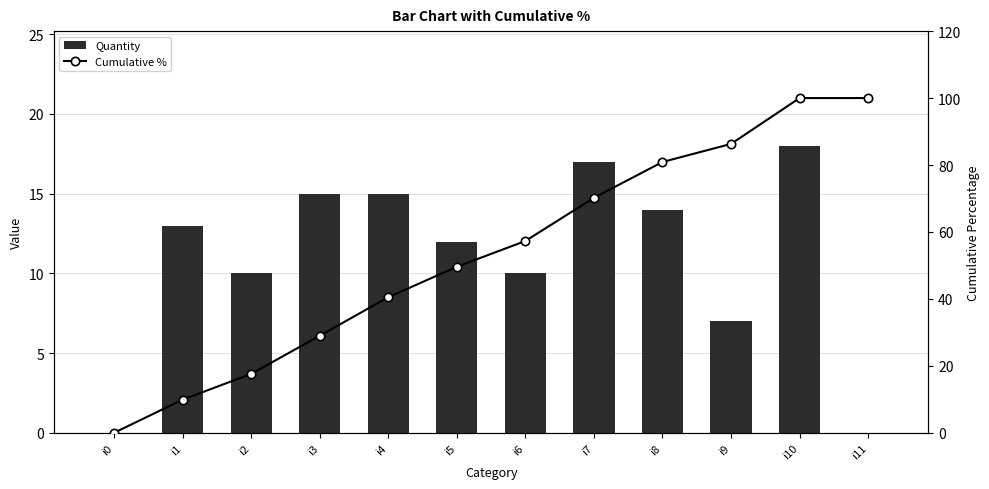

What is the difference between the Cumulative % values at i0 and i1?

9.9